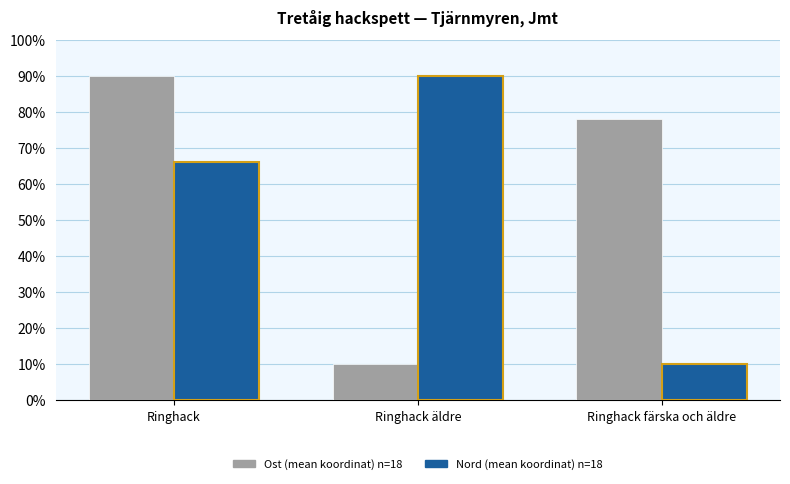

What is the total value across all series at Ringhack färska och äldre?

88.0